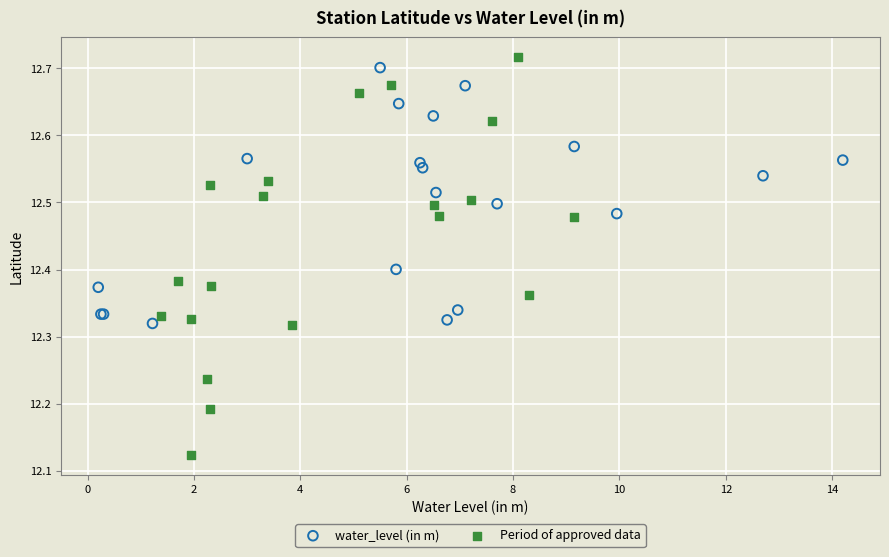

Which series reaches the minimum Y coordinate?

Period of approved data